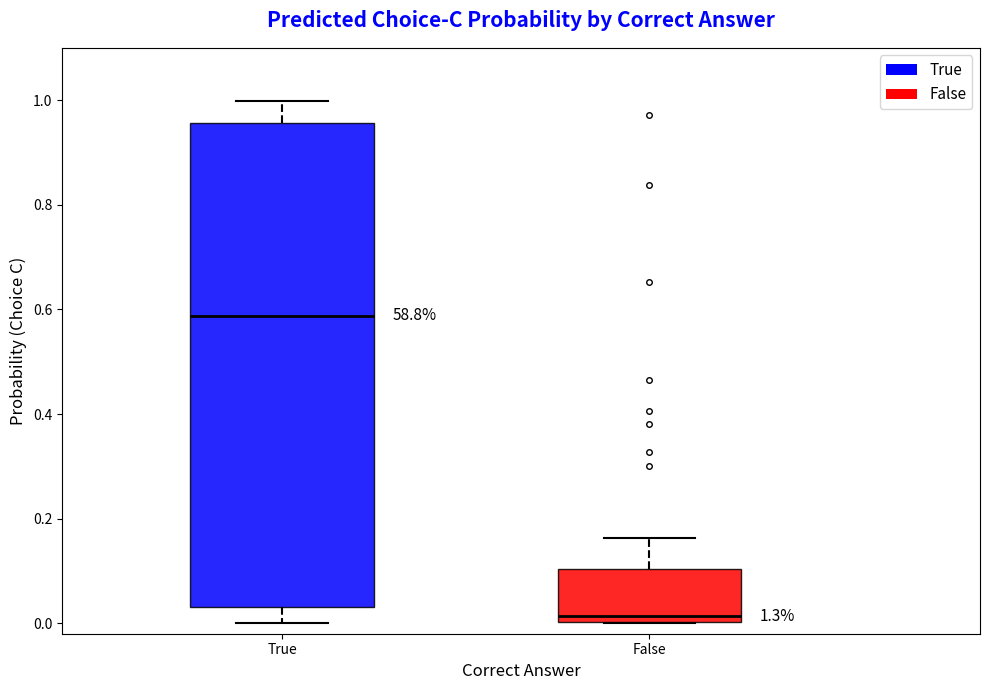

Which box's median line is the lowest?

False